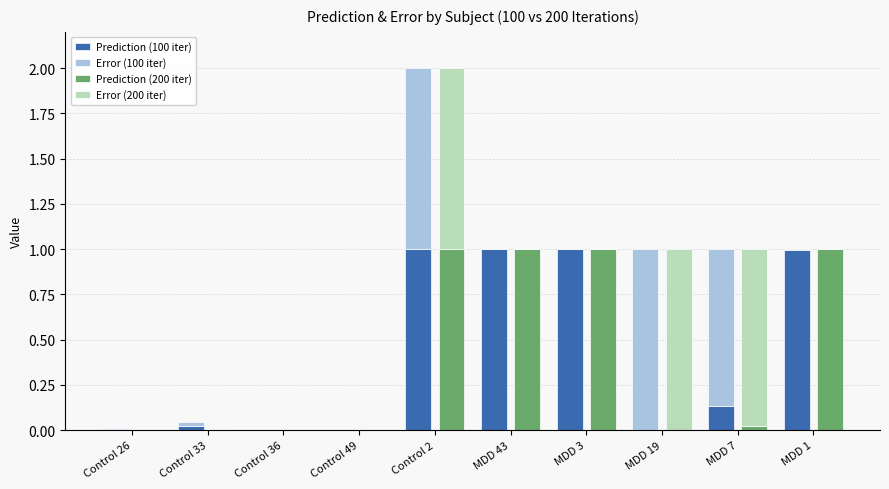

What is the total value across all series at MDD 3?

2.0